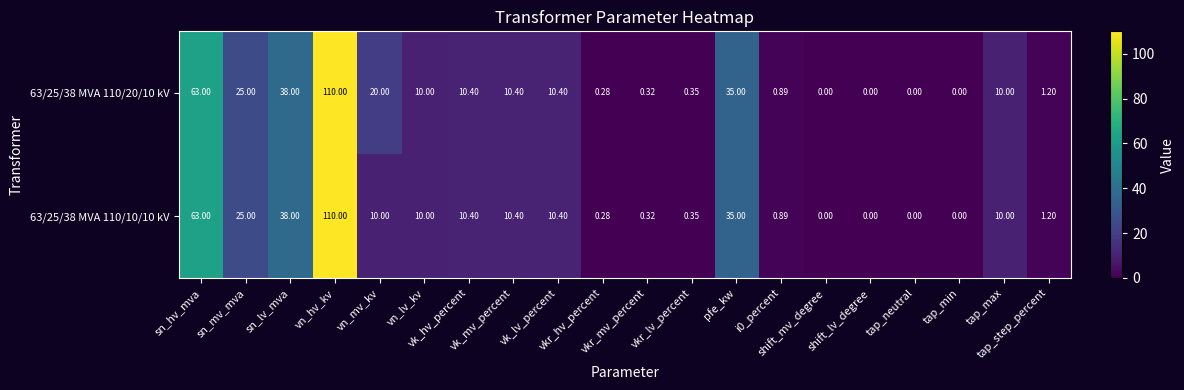

How many data points in 63/25/38 MVA 110/10/10 kV are less than 10?

9